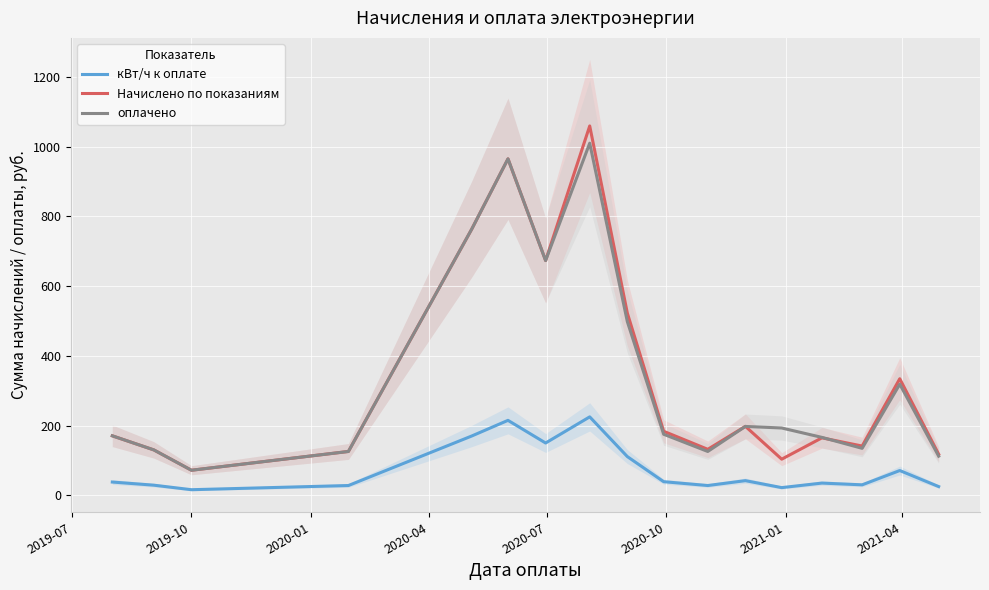

True or false: кВт/ч к оплате and оплачено cross at least once.

False